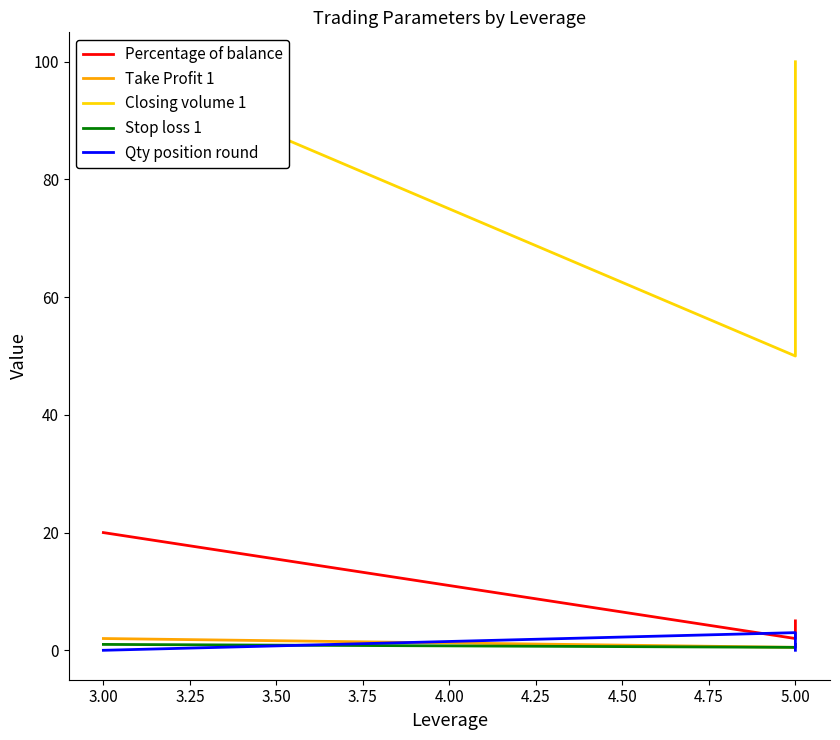

True or false: Percentage of balance and Take Profit 1 cross at least once.

False